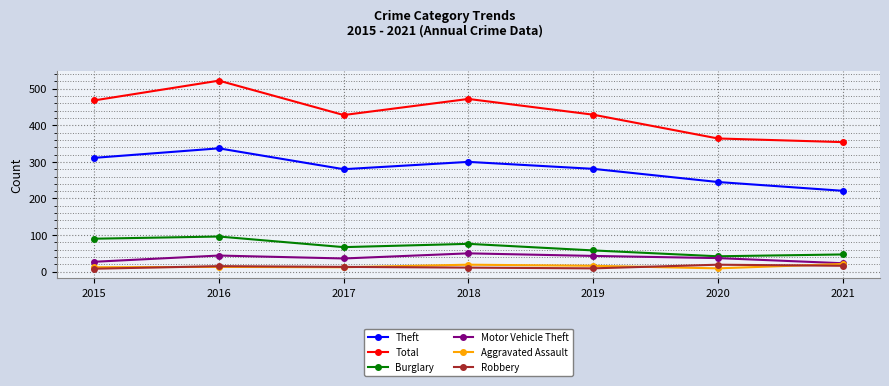

At which category is the sum across all series the highest?

2016